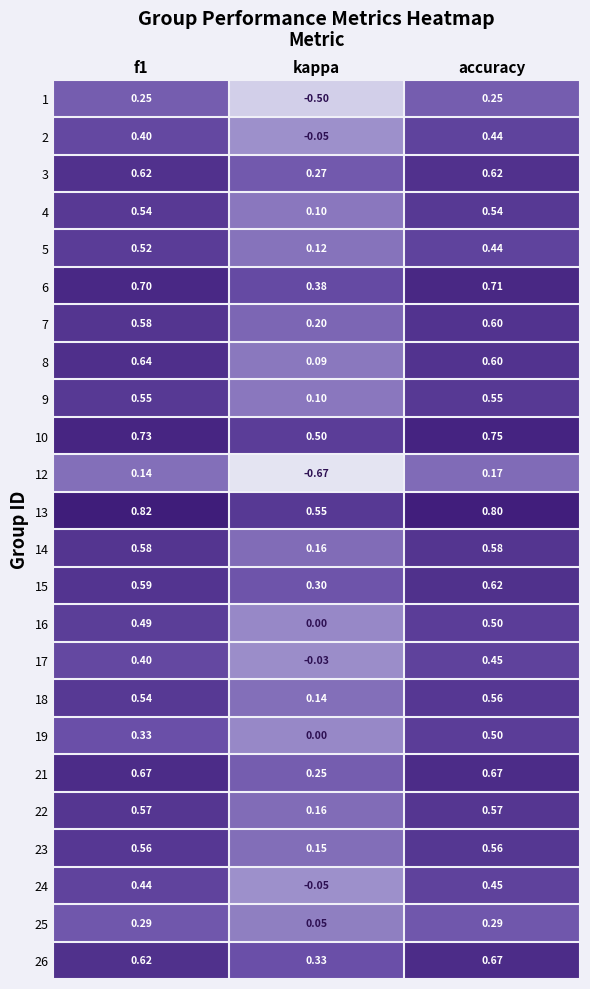

Which category has the lowest value in the 10 series?

kappa